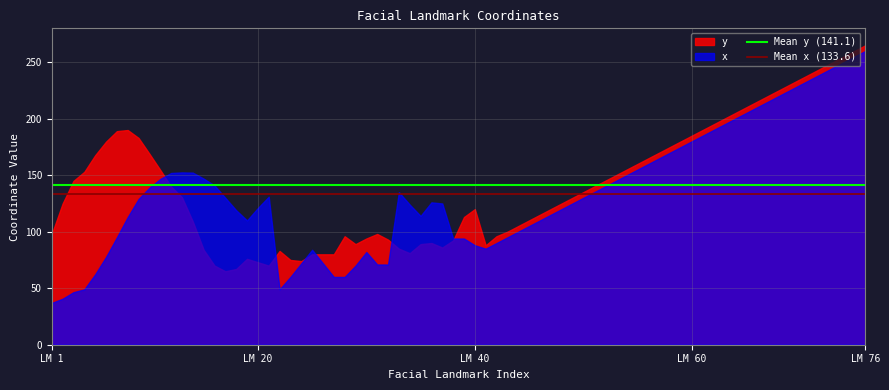

List the series in order of their peak value, highest first.

y, x